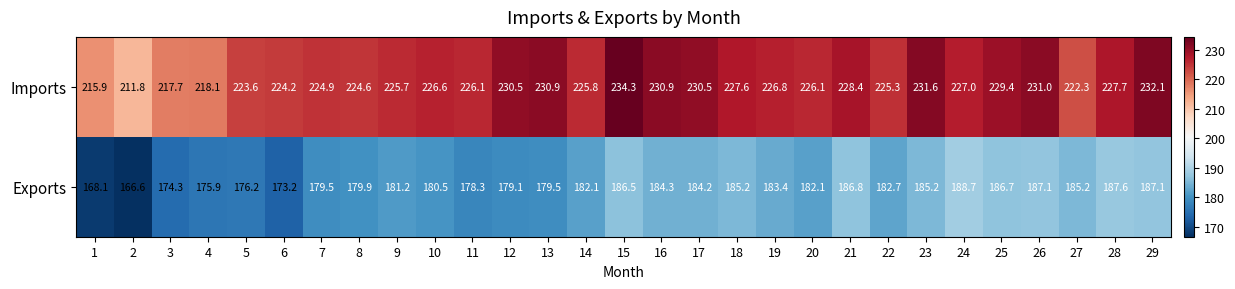

What is the smallest value displayed?

166.6